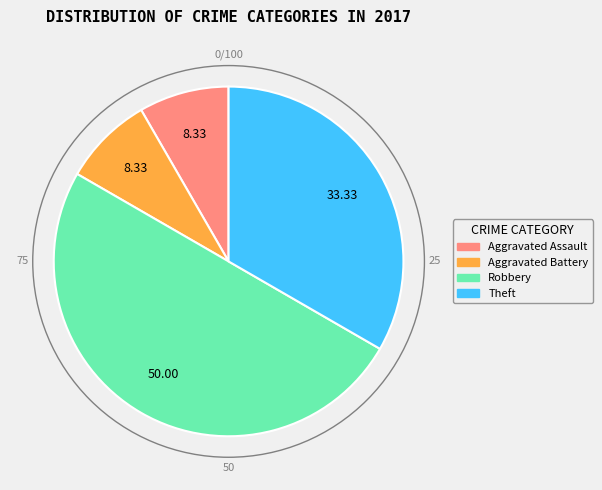

What is the ratio of the value at Robbery to the value at Aggravated Battery?

6.0